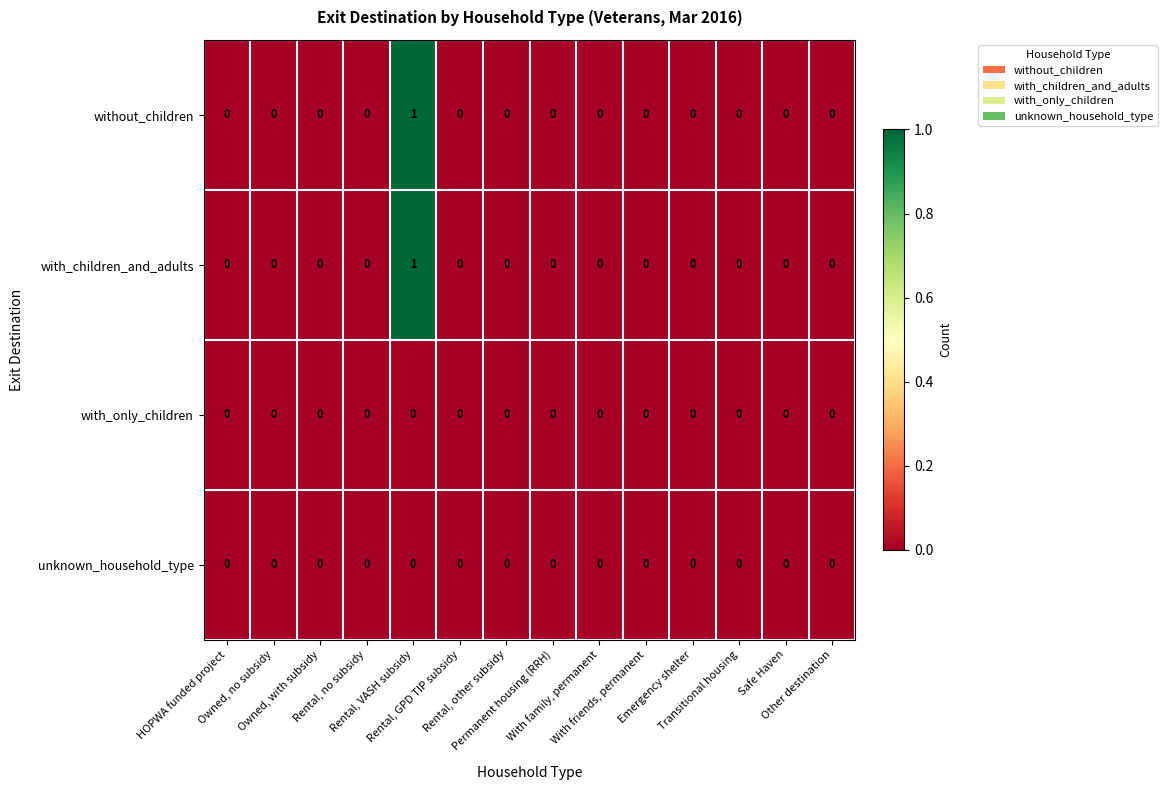

How many distinct data groups are displayed?

4